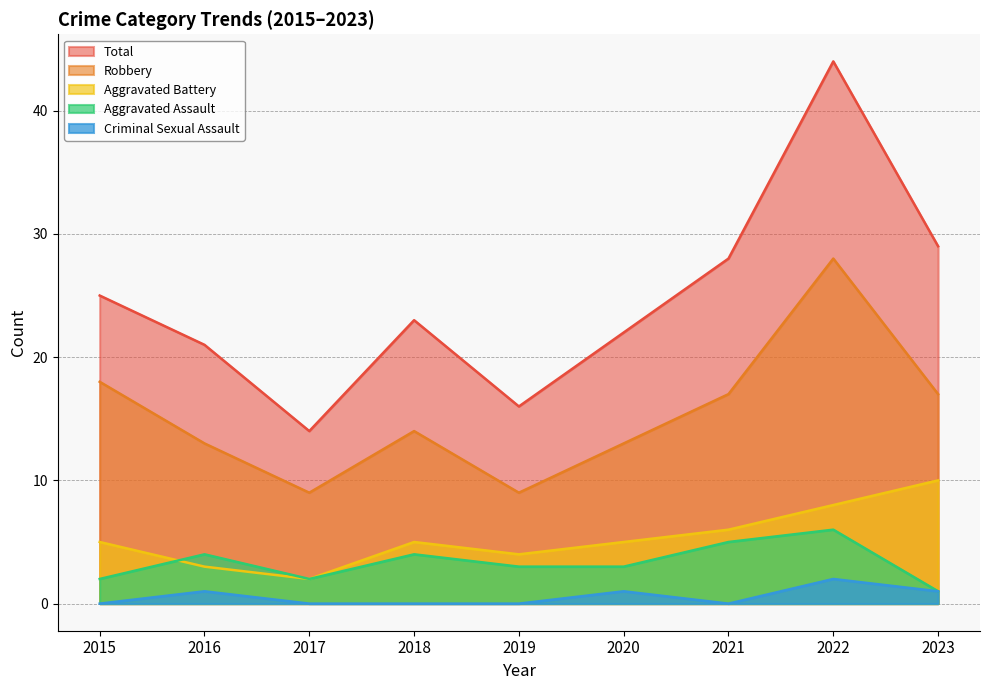

In Criminal Sexual Assault, how many points are lower than both neighbors (excluding endpoints)?

1